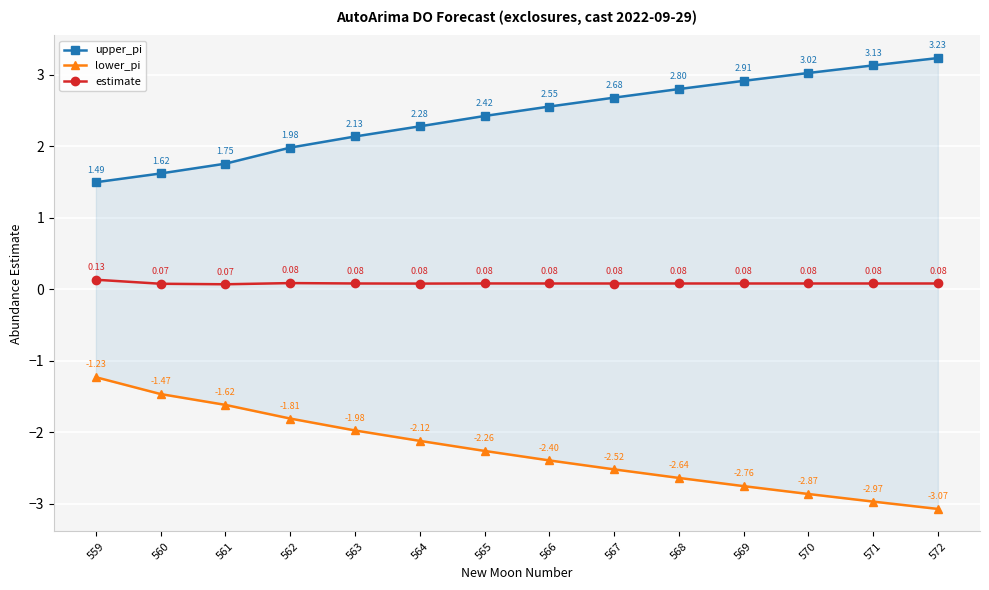

What is the difference between the highest and lowest values at 569?

5.7